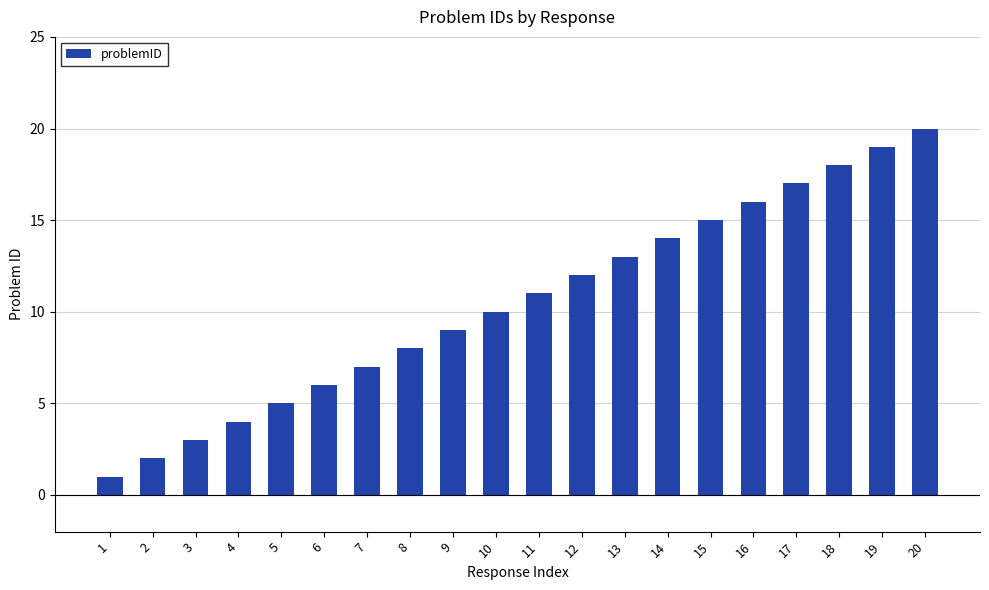

What is the maximum value shown in the chart?

20